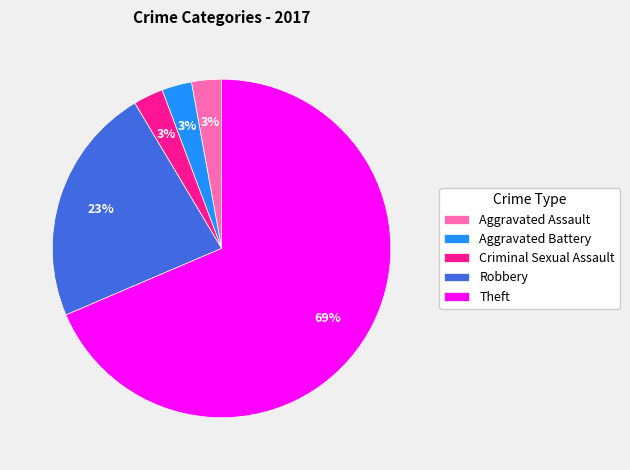

The Theft slice represents 75% of the pie. True or false?

False